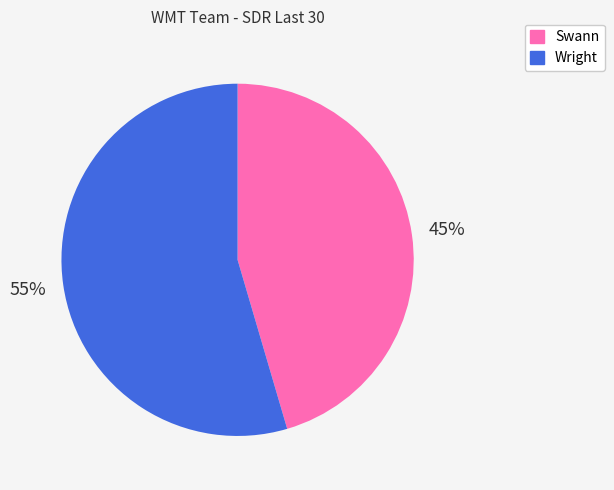

What is the majority slice?

Wright